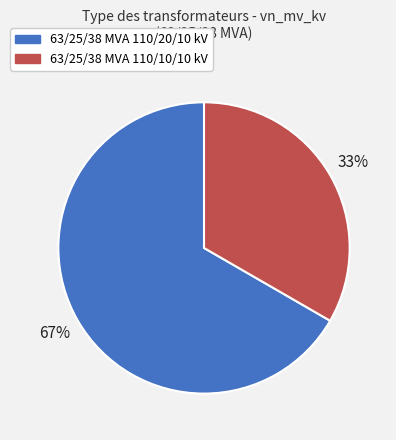

Combined, do 63/25/38 MVA 110/10/10 kV and 63/25/38 MVA 110/20/10 kV account for over 50%?

Yes